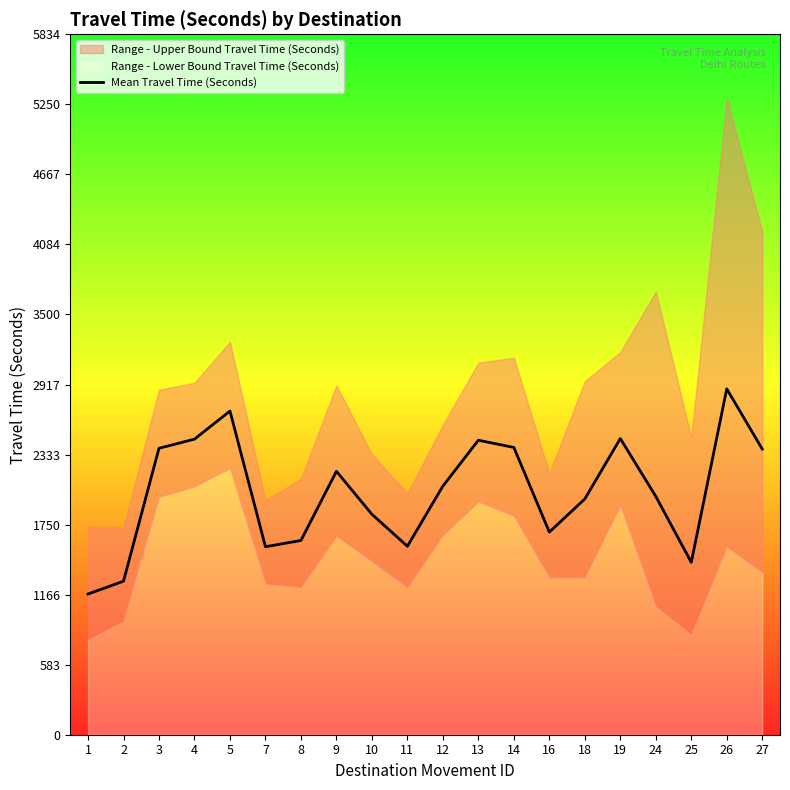

Rank the categories by value from lowest to highest.

1, 2, 25, 7, 11, 8, 16, 10, 18, 24, 12, 9, 27, 3, 14, 13, 4, 19, 5, 26